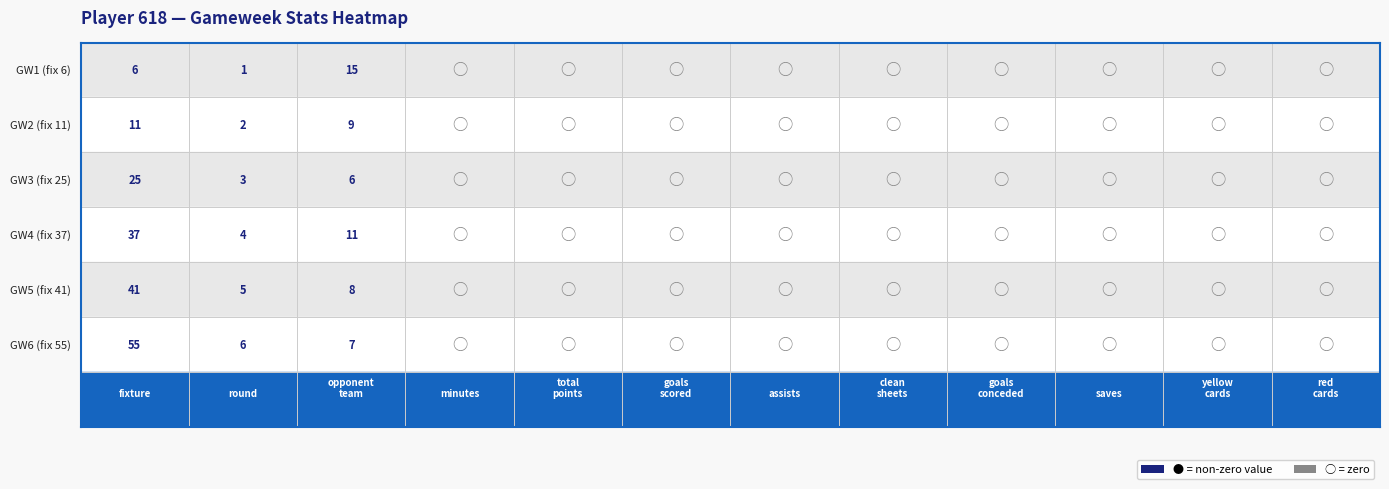

What is the total value across all series at 1?

22